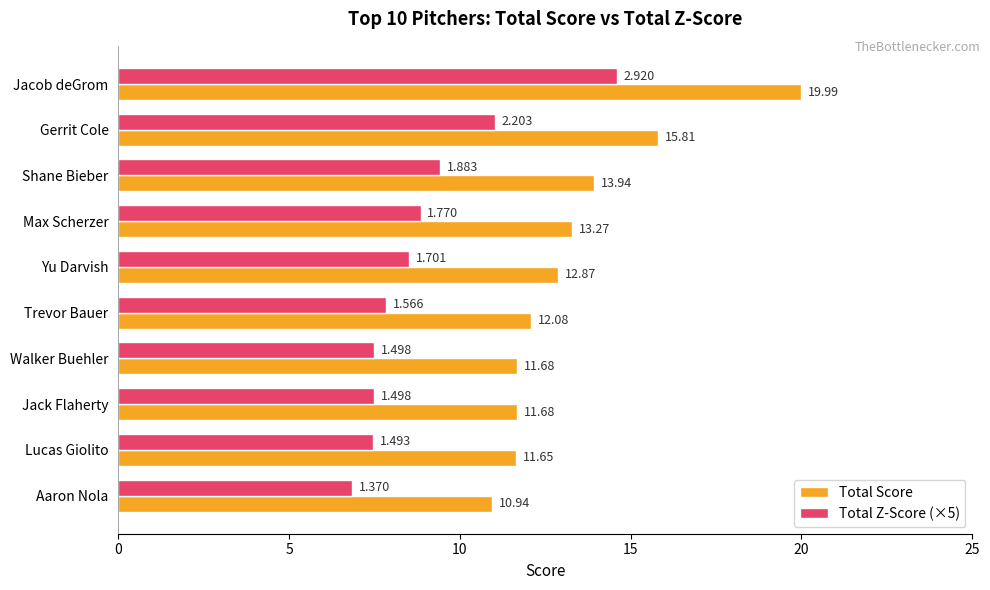

Where is Total Score nearest to the value 15?

Gerrit Cole